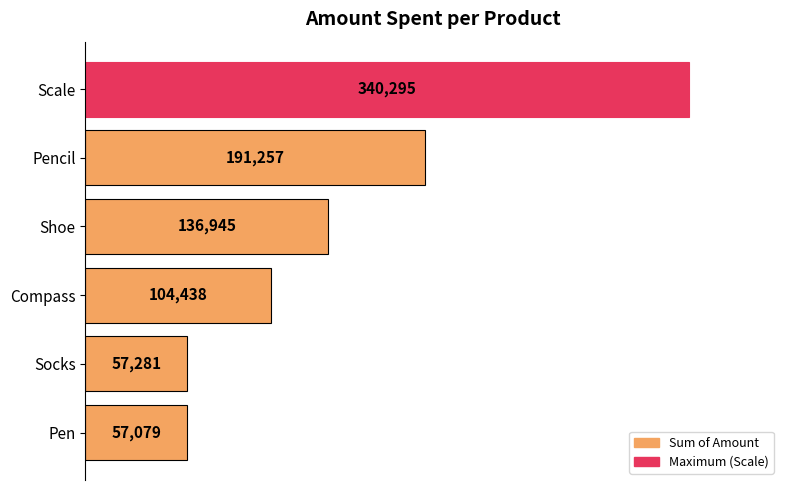

Rank the categories by value from highest to lowest.

Scale, Pencil, Shoe, Compass, Socks, Pen